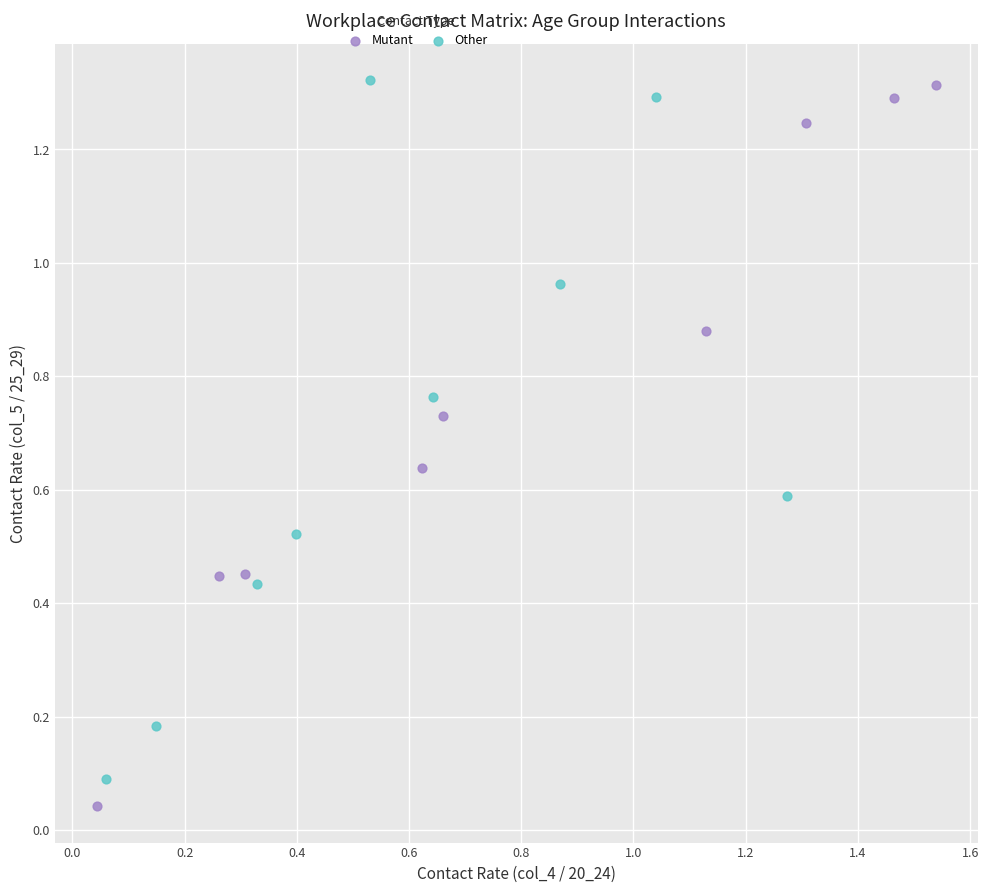

Which series reaches the minimum Y coordinate?

Mutant